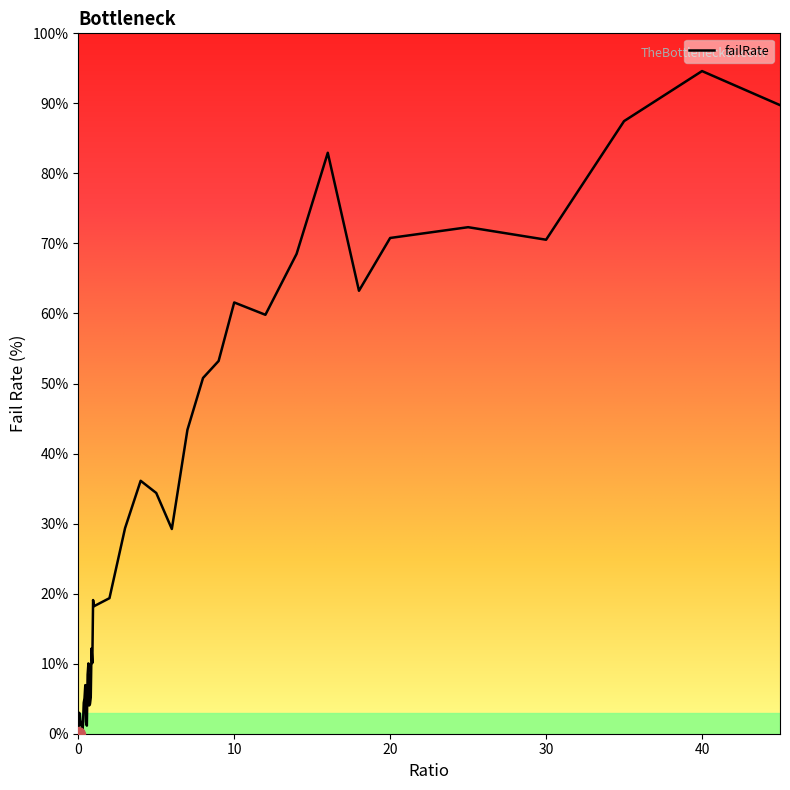

What is the difference between the maximum and minimum values?

94.6